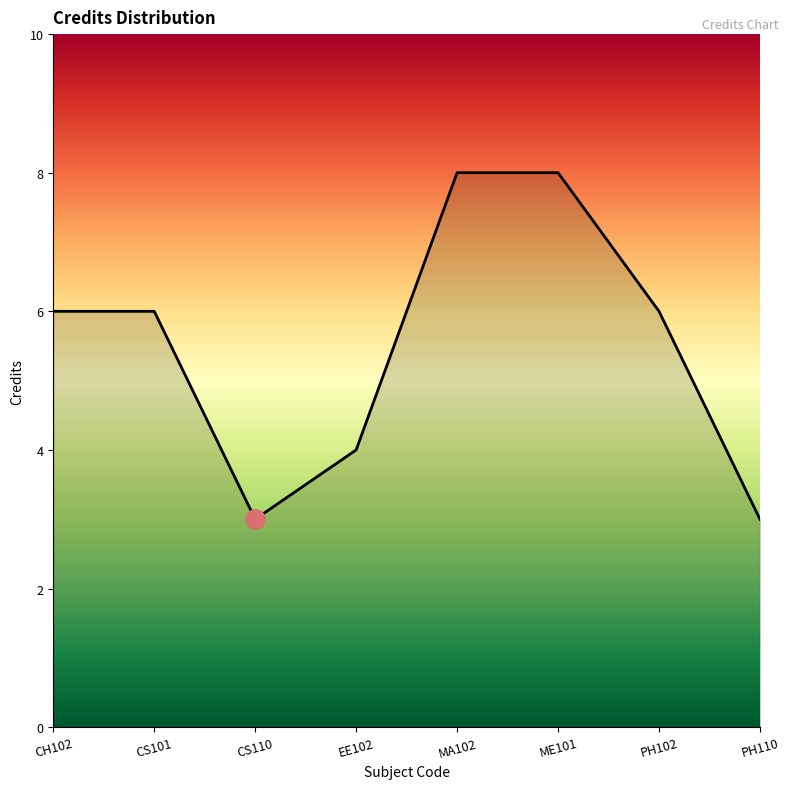

Reading right to left, what are all the values shown in this chart?

PH110=3	PH102=6	ME101=8	MA102=8	EE102=4	CS110=3	CS101=6	CH102=6